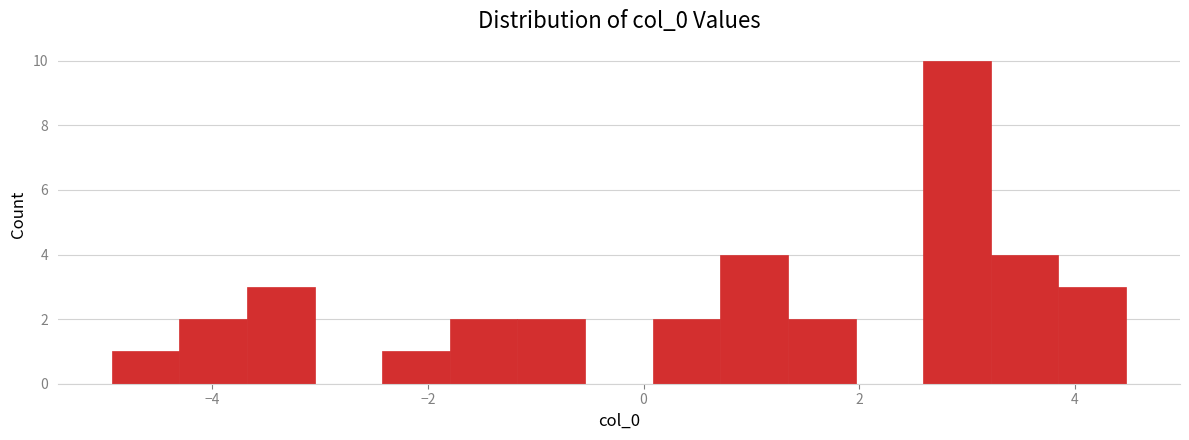

Around what value on the x-axis is the tallest bar? Give the approximate position of its centre, as read against the axis.

3.0